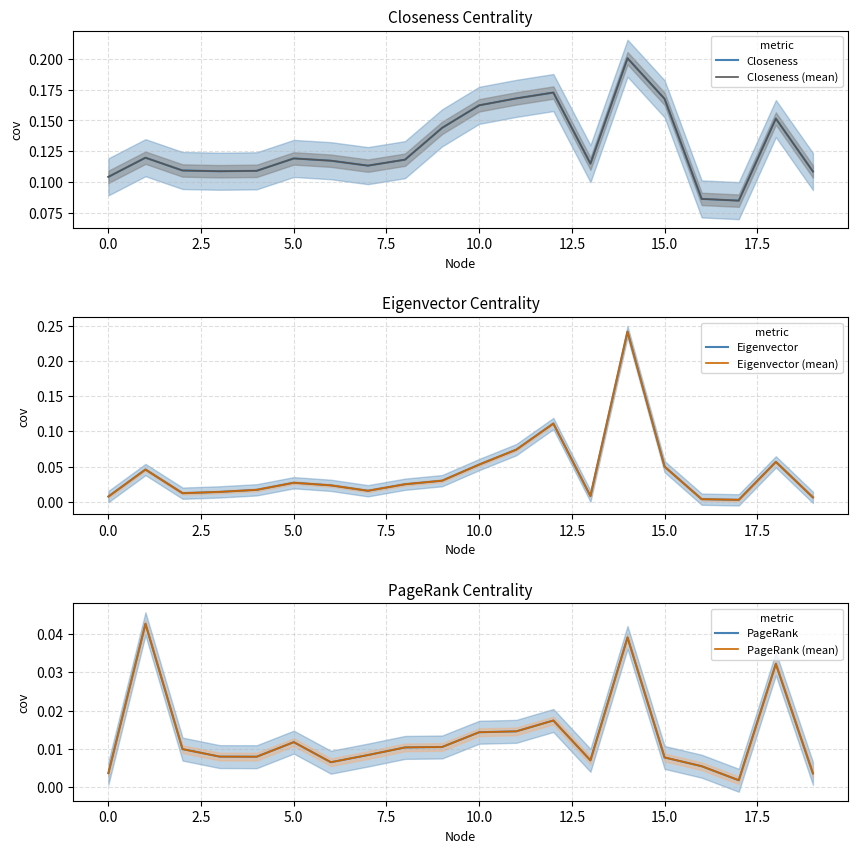

At 17, list the series in order from smallest to largest.

PageRank, PageRank (mean), Eigenvector, Eigenvector (mean), Closeness, Closeness (mean)